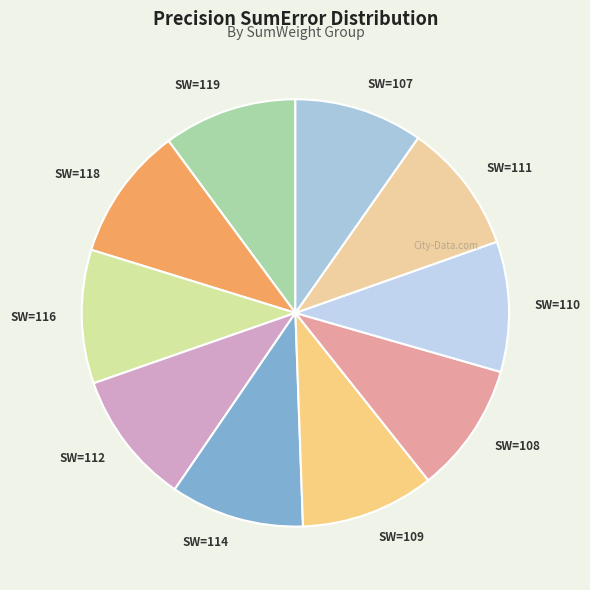

Do SW=112 and SW=116 together represent more than half of the pie?

No